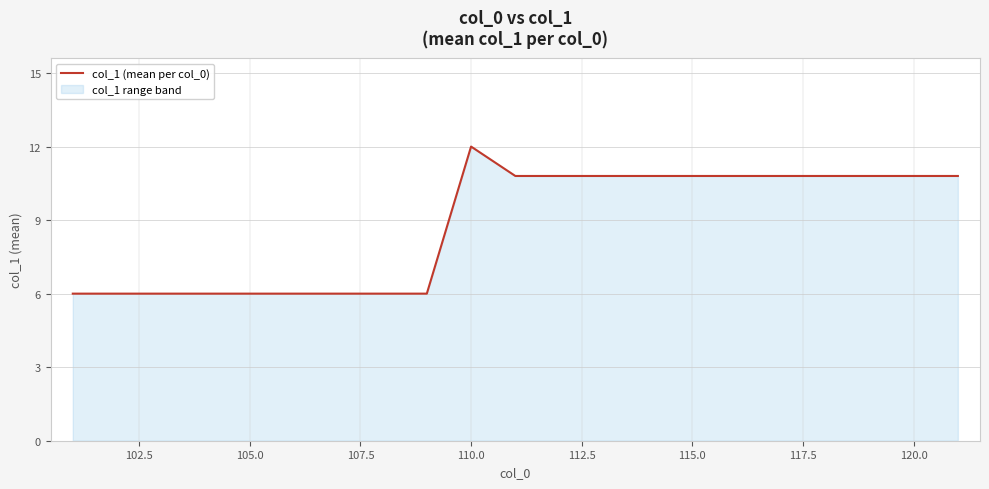

What is the difference between the values at 105.0 and 120.0?

4.8